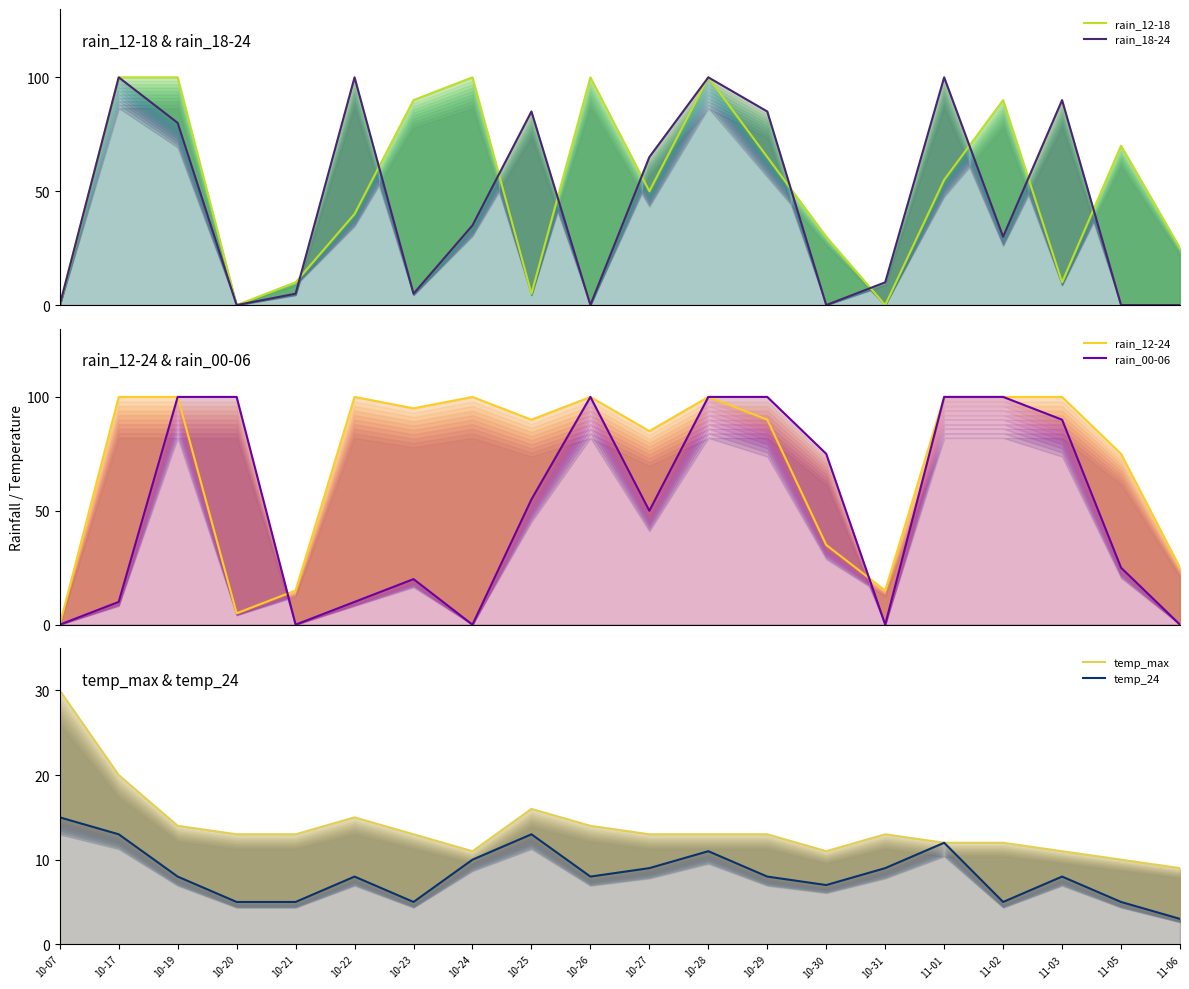

True or false: temp_24 and temp_max intersect in this chart.

False